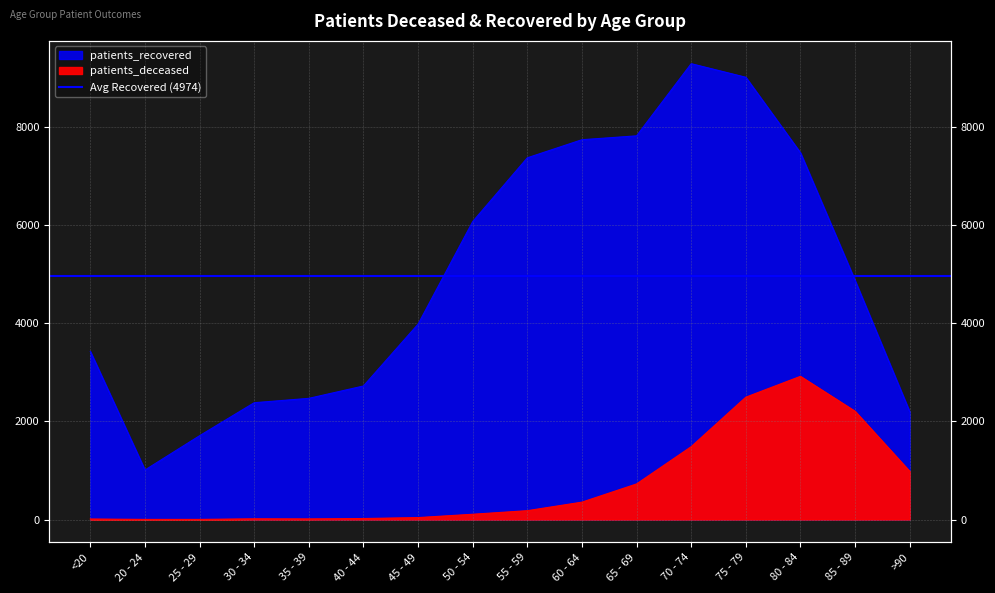

Reading right to left, extract all data points from this chart.

patients_deceased: >90=983	85 - 89=2208	80 - 84=2920	75 - 79=2495	70 - 74=1486	65 - 69=726	60 - 64=355	55 - 59=181	50 - 54=108	45 - 49=40	40 - 44=21	35 - 39=13	30 - 34=15	25 - 29=3	20 - 24=3	<20=11
patients_recovered: >90=2199	85 - 89=4873	80 - 84=7478	75 - 79=9017	70 - 74=9294	65 - 69=7823	60 - 64=7744	55 - 59=7375	50 - 54=6075	45 - 49=3984	40 - 44=2723	35 - 39=2471	30 - 34=2382	25 - 29=1709	20 - 24=1010	<20=3428